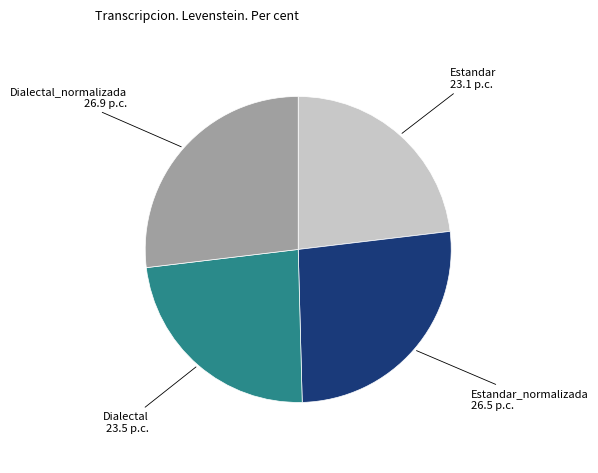

Between Dialectal and Estandar_normalizada, which is larger?

Estandar_normalizada